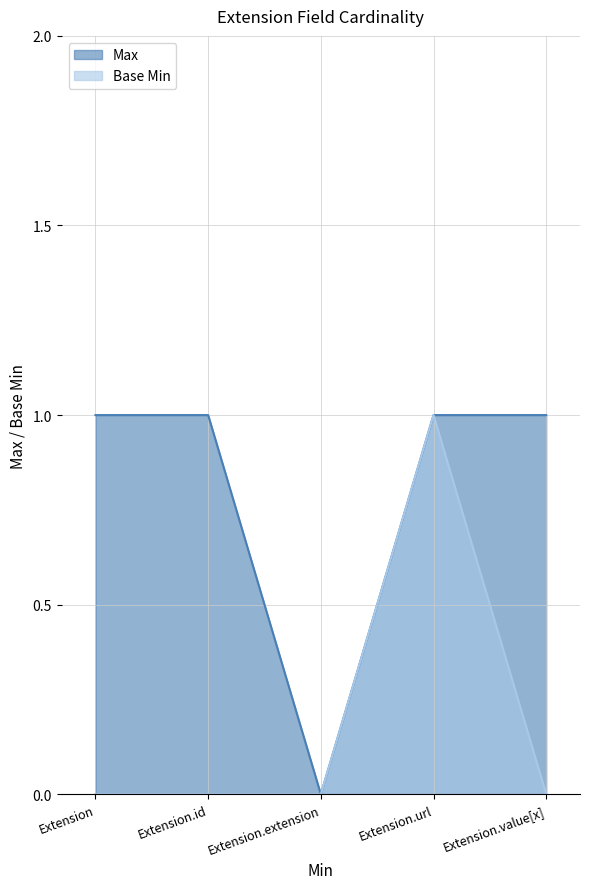

What is the label of the 3rd point from the left?

Extension.extension